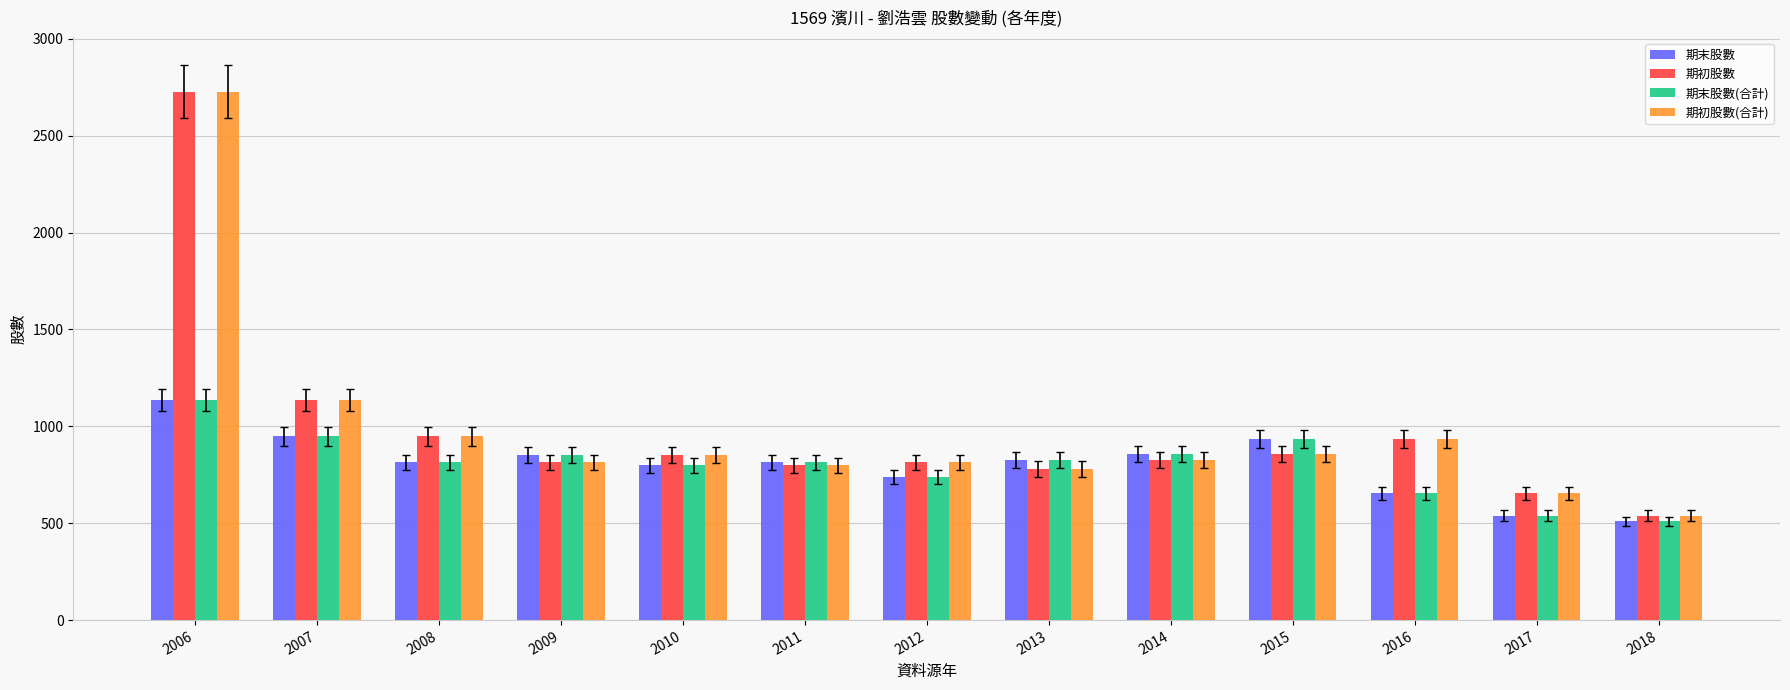

Which label corresponds to the smallest value in the chart?

2018